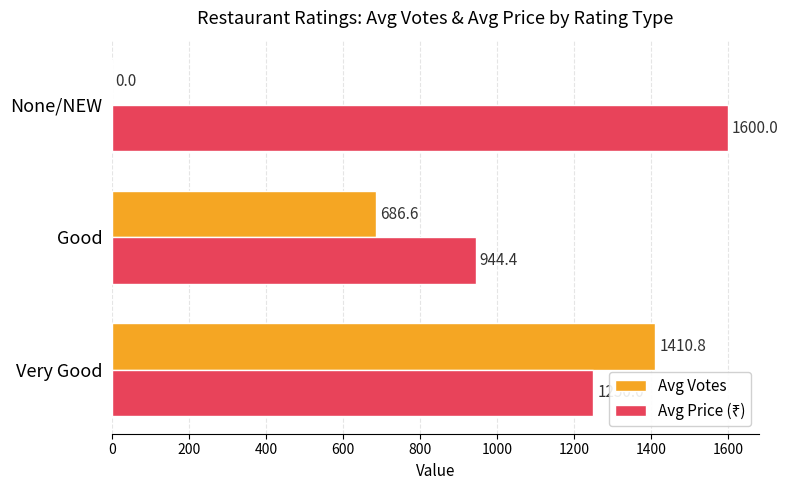

What is the maximum value for Avg Votes?

1410.8